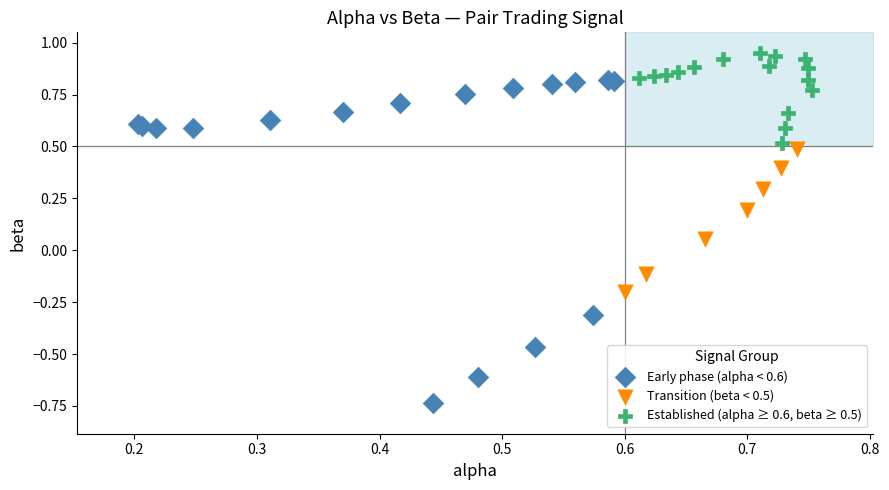

What are all the series names shown in the legend?

Early phase (alpha < 0.6), Transition (beta < 0.5), Established (alpha ≥ 0.6, beta ≥ 0.5)